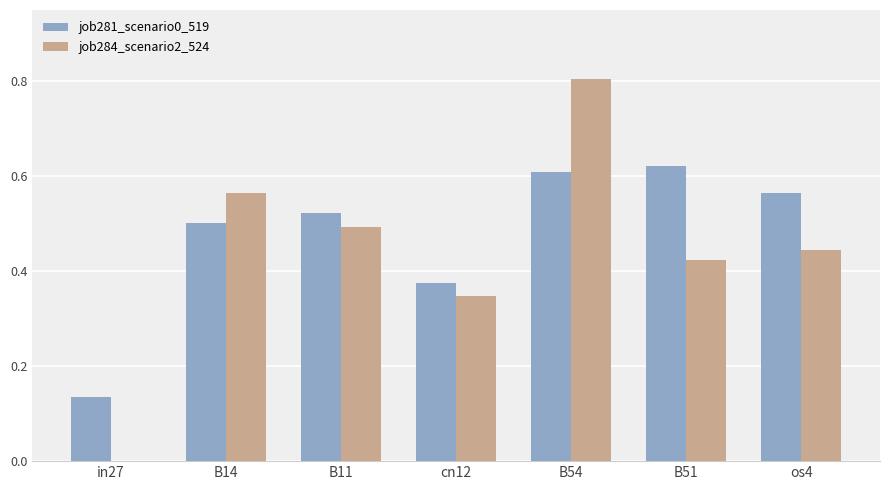

Between in27 and cn12, which series saw the biggest shift?

job284_scenario2_524